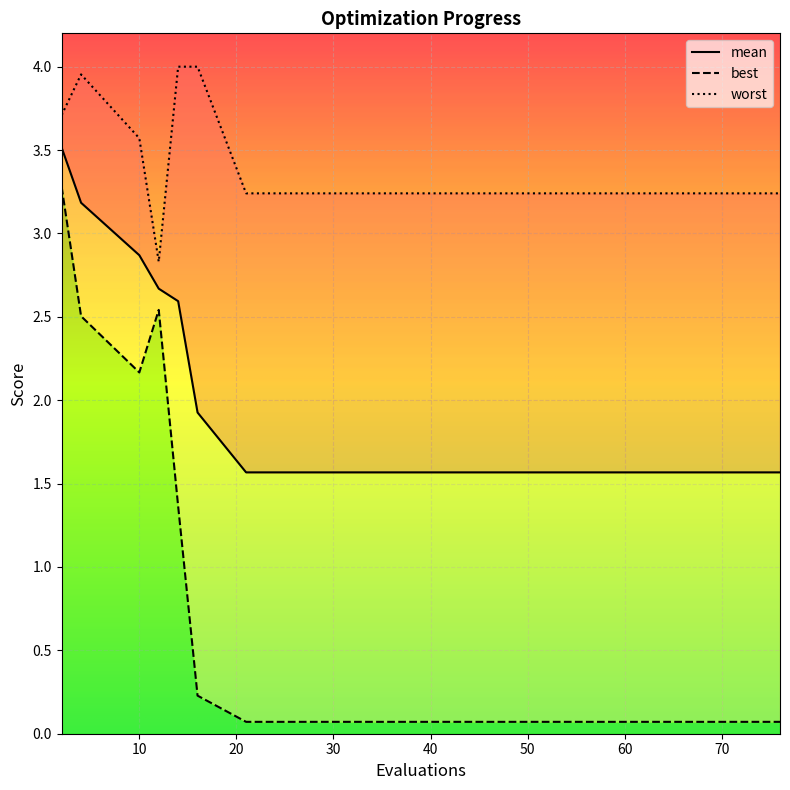

True or false: worst and best cross at least once.

False